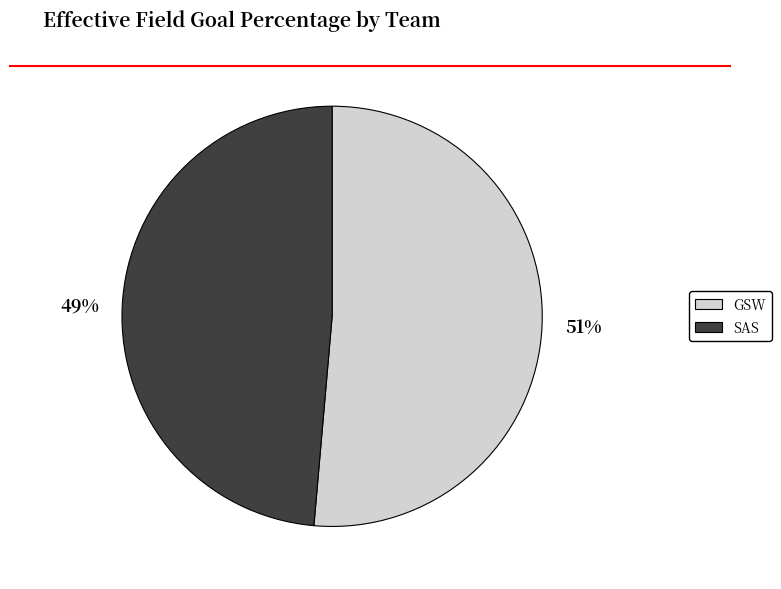

Rank the categories by value from lowest to highest.

SAS, GSW